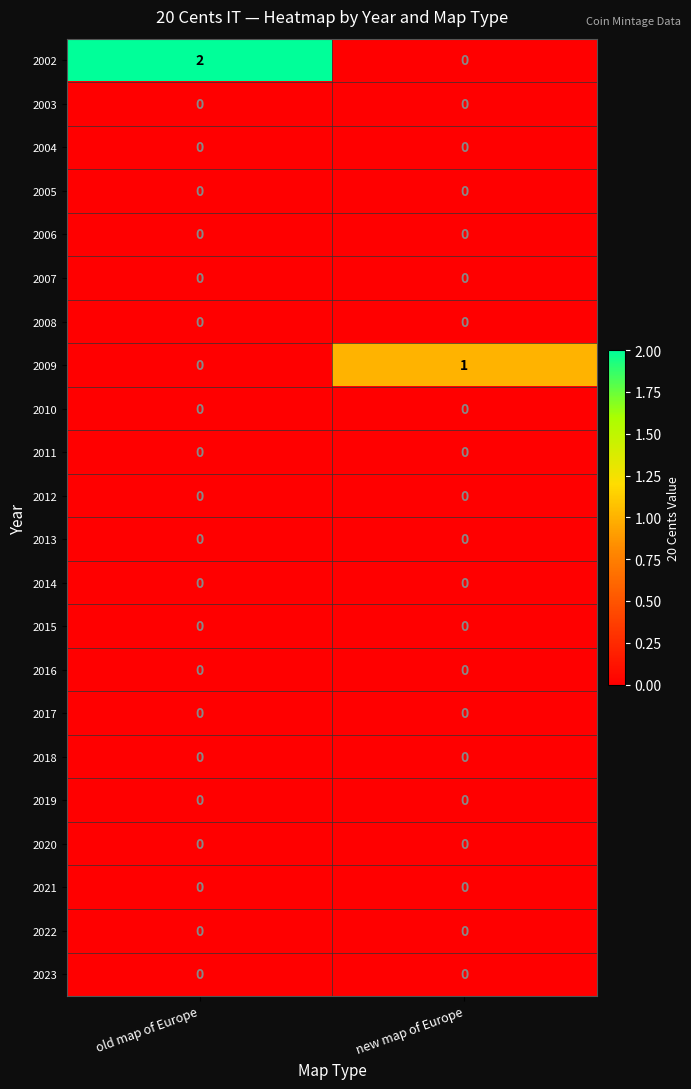

What is the total value across all series at new map of Europe?

1